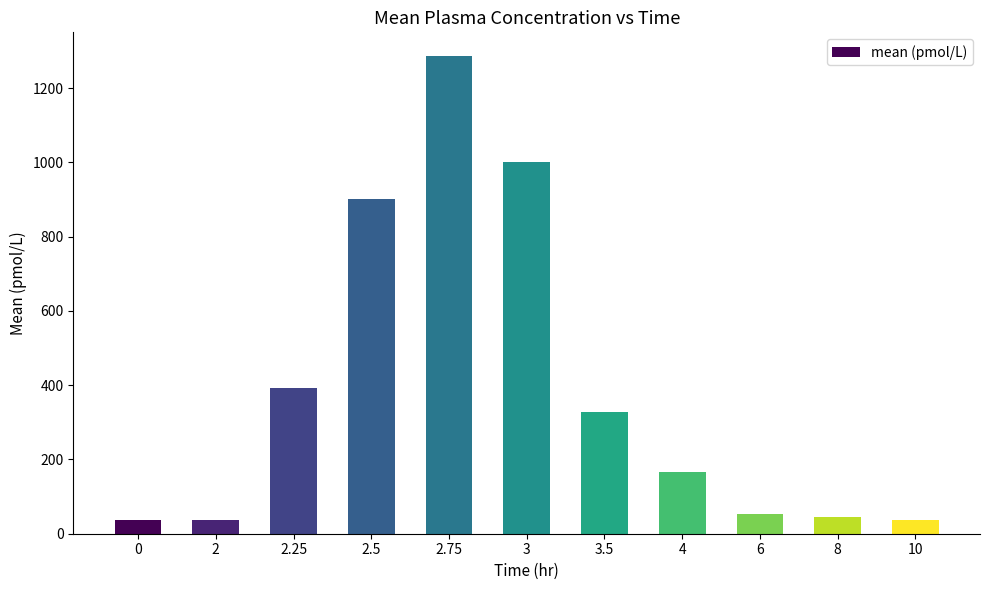

What is the label of the 10th bar from the left?

8